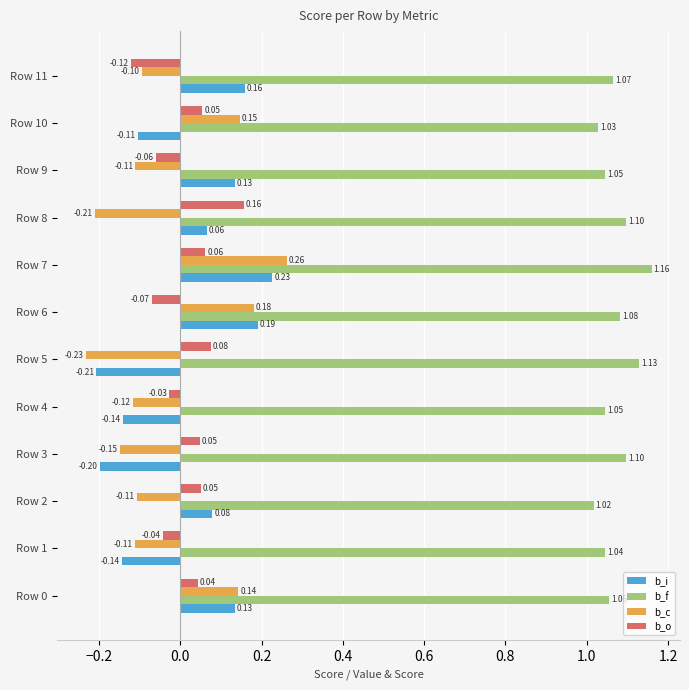

At which category is the sum across all series the highest?

Row 7